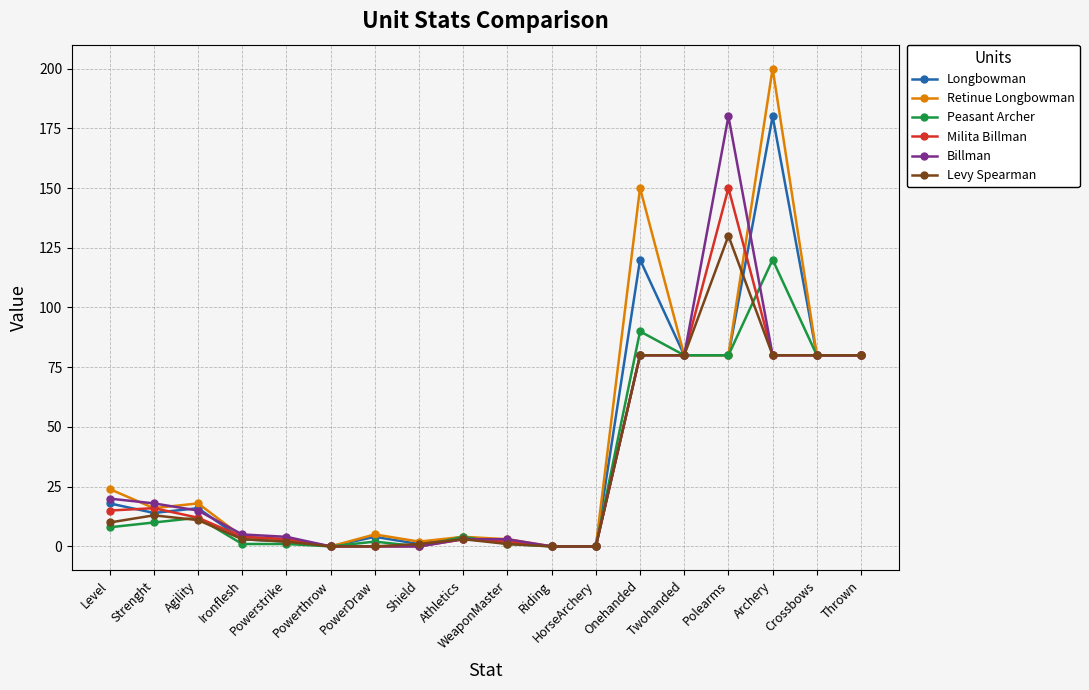

Between Level and Riding, which series saw the biggest shift?

Retinue Longbowman